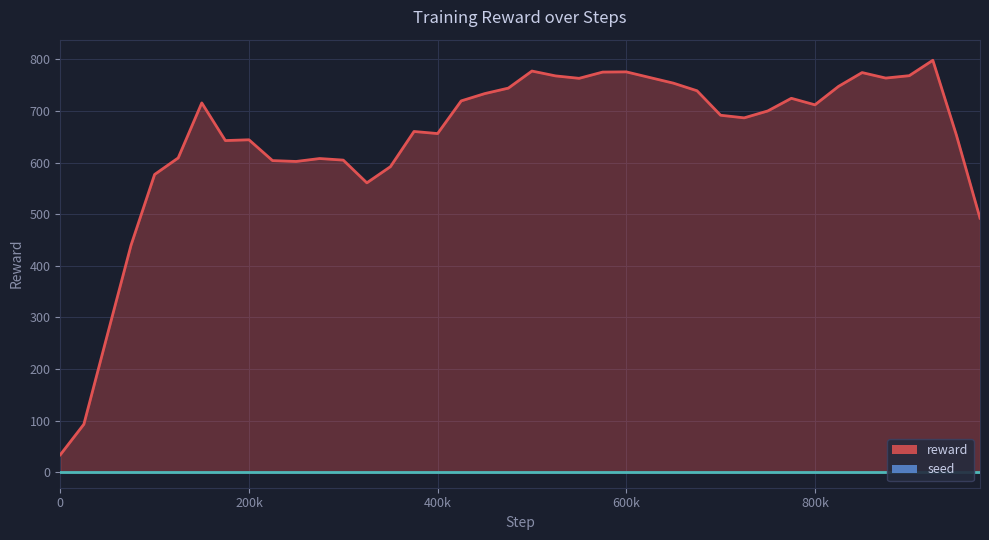

True or false: seed and reward cross at least once.

False